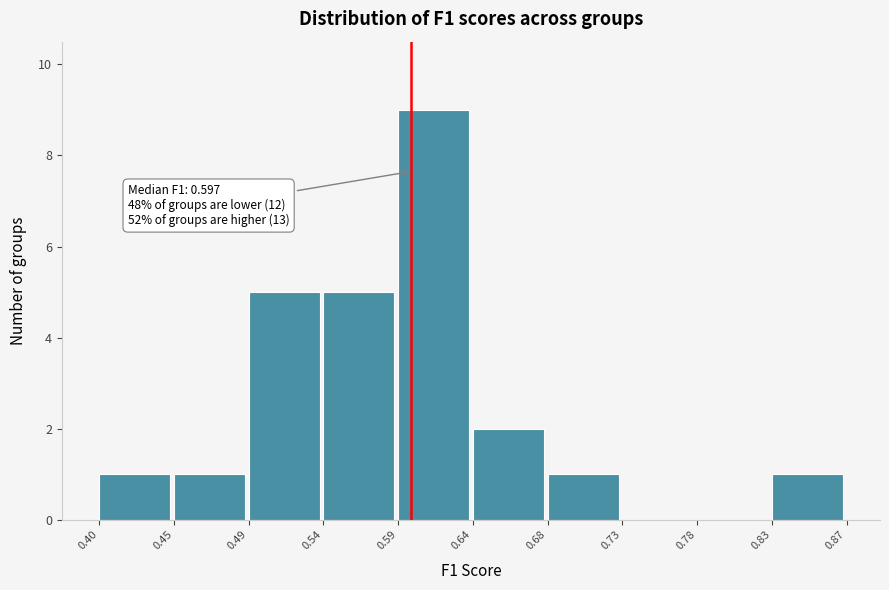

Over which range of the x-axis is the bar tallest?

0.59 to 0.64